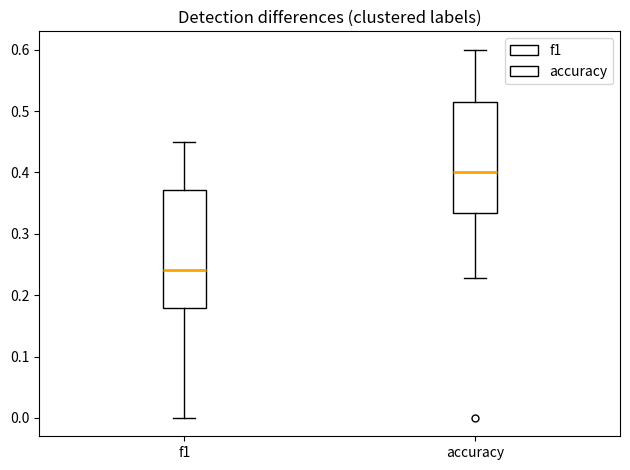

Reading left to right, read every box against the y-axis: the position of its median line, the range the box covers, and the ends of its whiskers. The values are not printed on the chart, so give them approximately, as read against the axis.

f1: median 0.24, box 0.18 to 0.37, whiskers 0.00 to 0.45
accuracy: median 0.40, box 0.33 to 0.52, whiskers 0.23 to 0.60